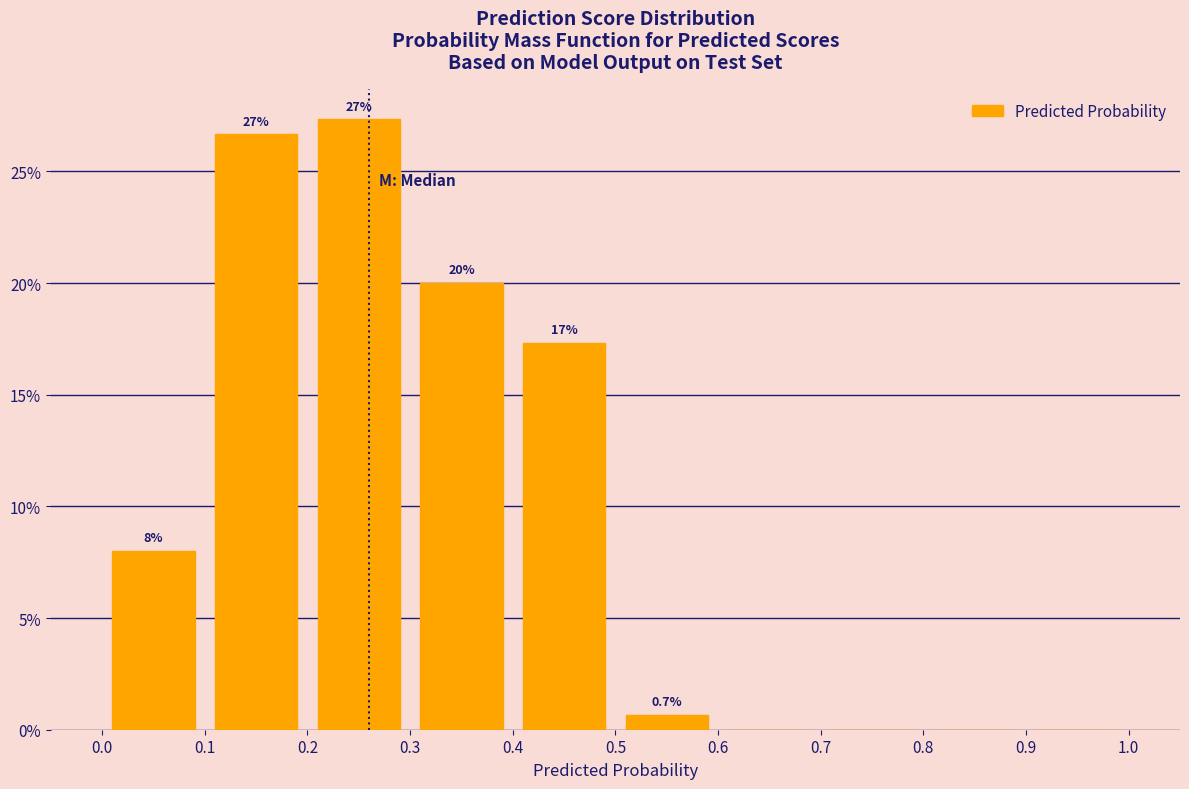

Which range on the x-axis has the tallest bar?

0.2 to 0.3